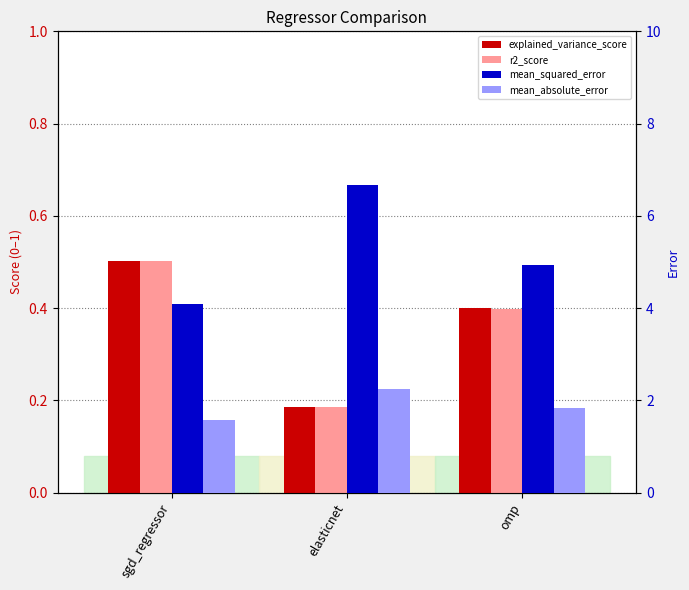

The value of explained_variance_score at sgd_regressor is 0.5. True or false?

True